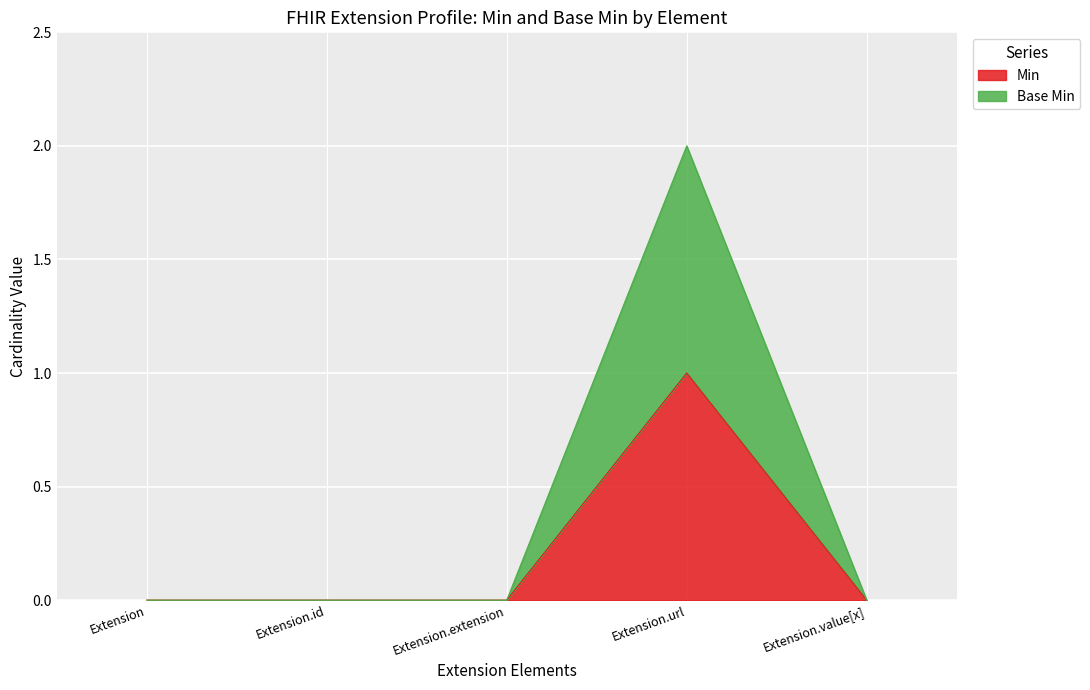

True or false: Min and Base Min cross at least once.

False